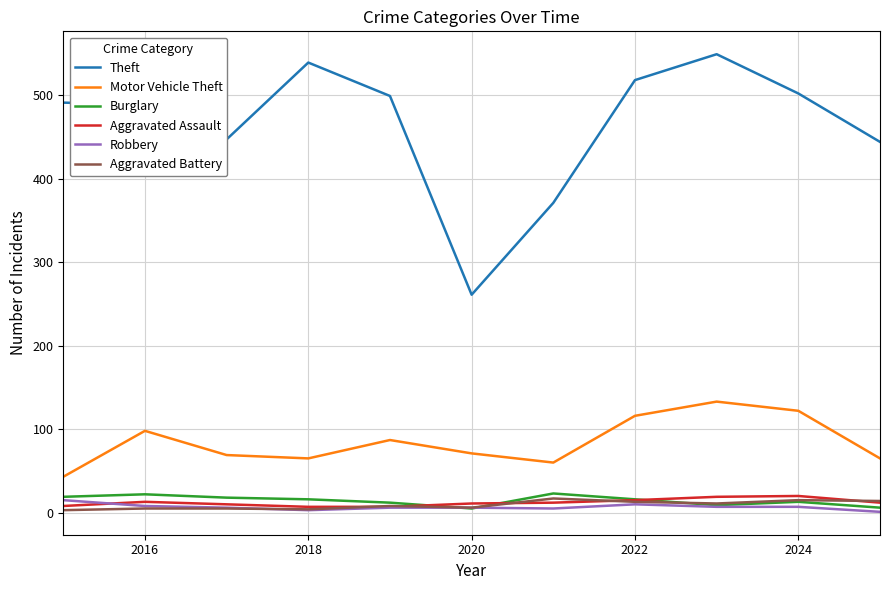

True or false: Aggravated Battery and Motor Vehicle Theft cross at least once.

False